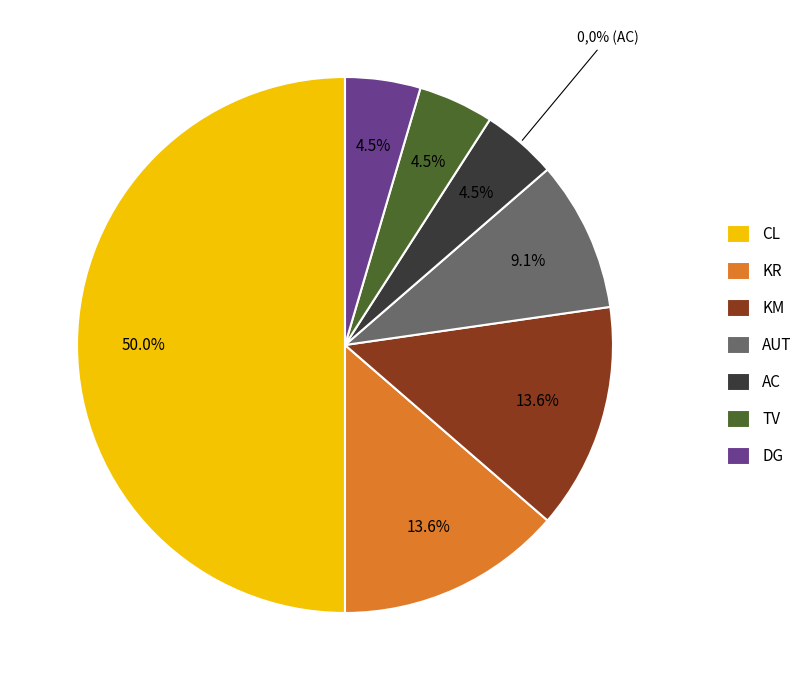

Is it true that TV is 5% of the pie?

True